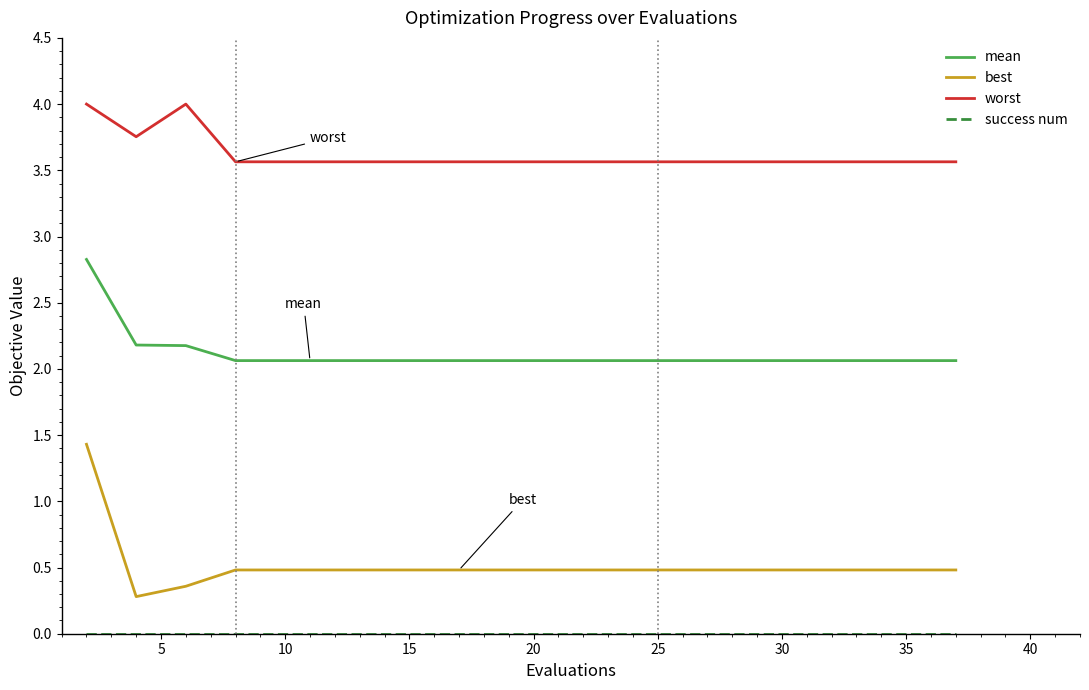

Which series has the largest range (max minus min)?

best